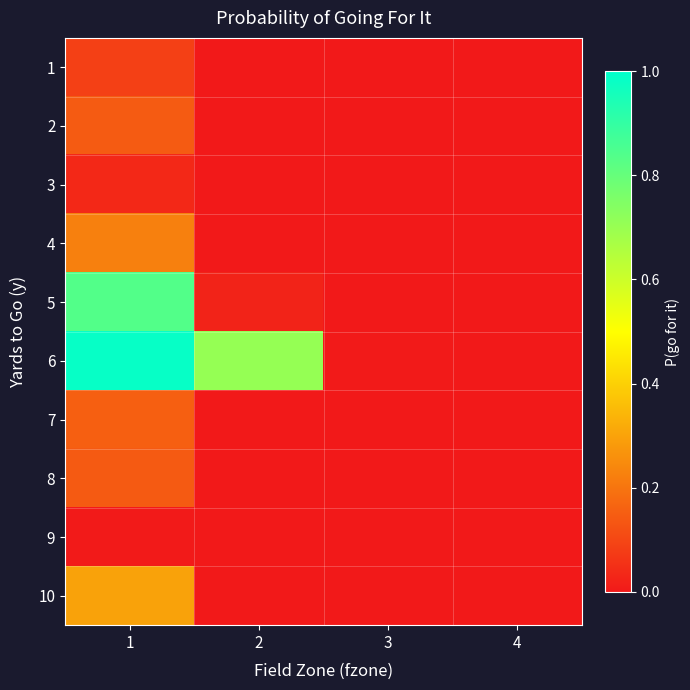

Between 4 and 3, which is larger?

4